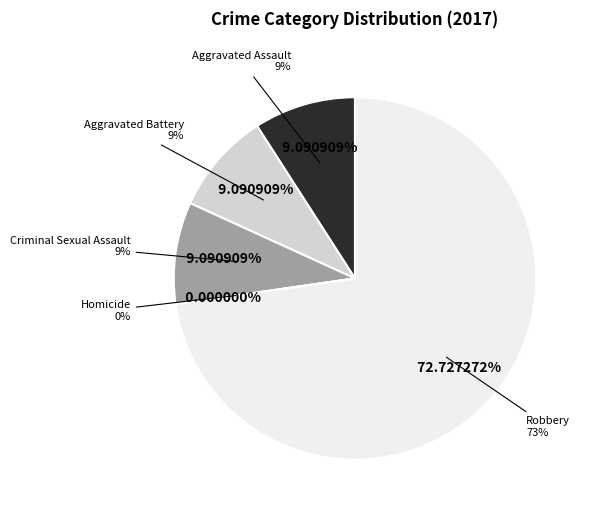

How many slices are in this pie chart?

5